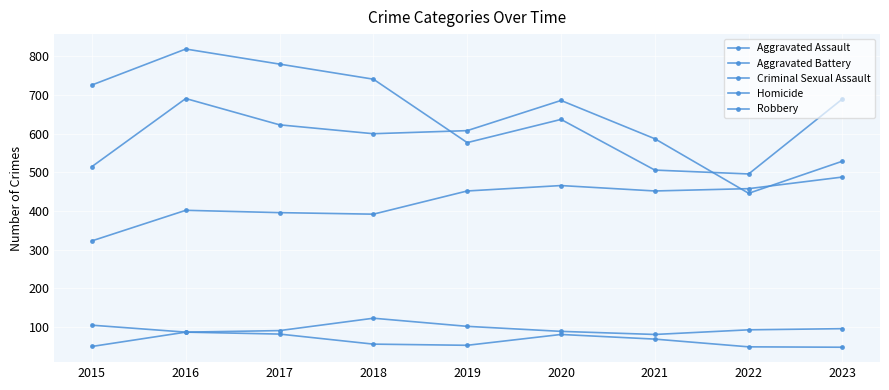

How many lines are shown in the chart?

5